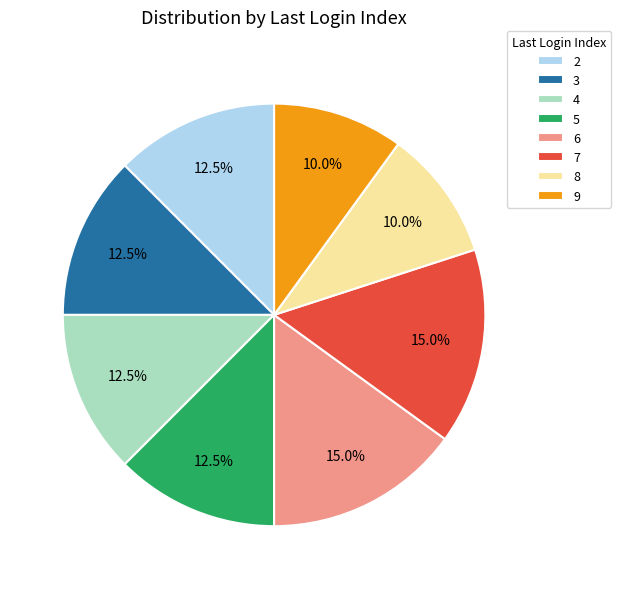

Does 7 account for over 50% of the chart?

No